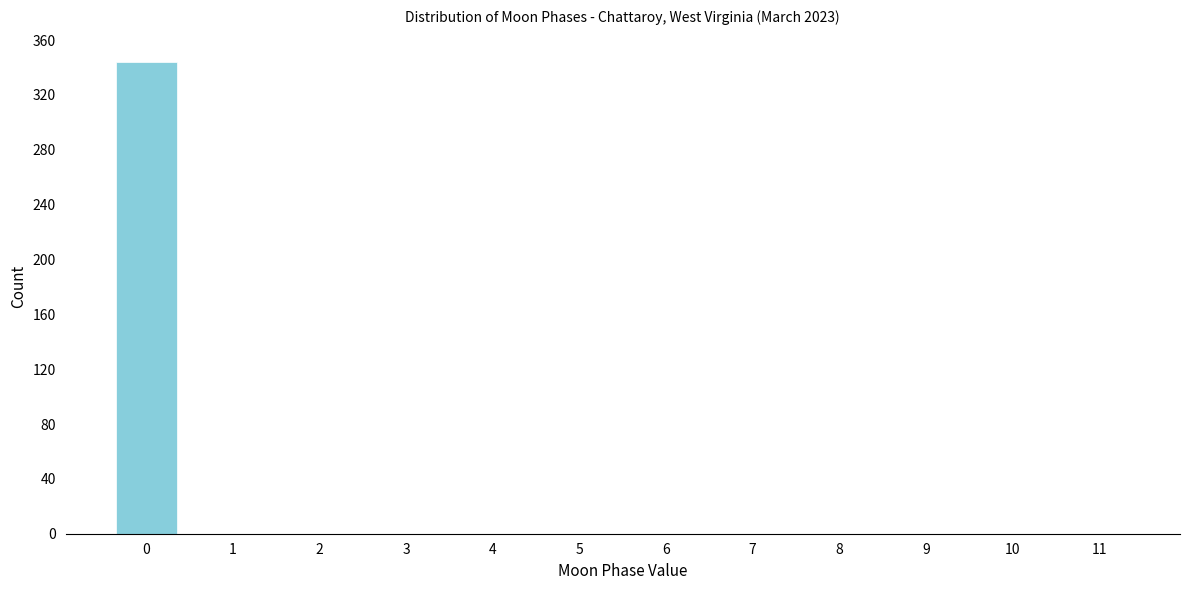

Reading left to right, transcribe all the data shown in this chart.

0=344	1=0	2=0	3=0	4=0	5=0	6=0	7=0	8=0	9=0	10=0	11=0